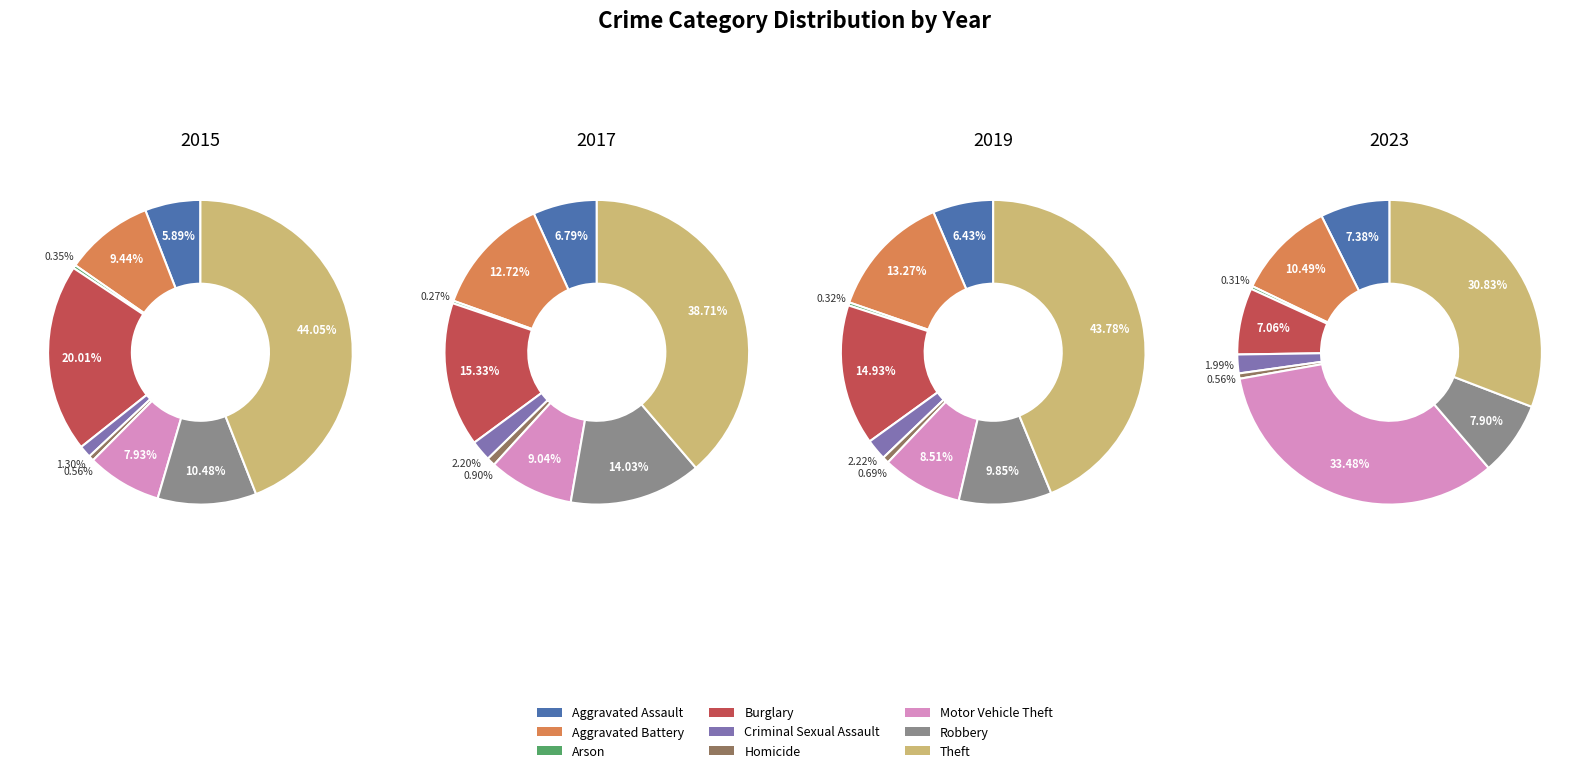

Which slice is the largest?

Theft